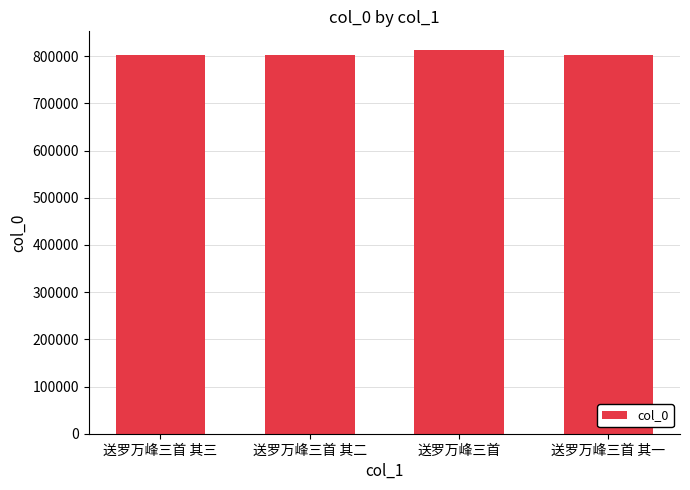

What position from the right is 送罗万峰三首 其二?

3